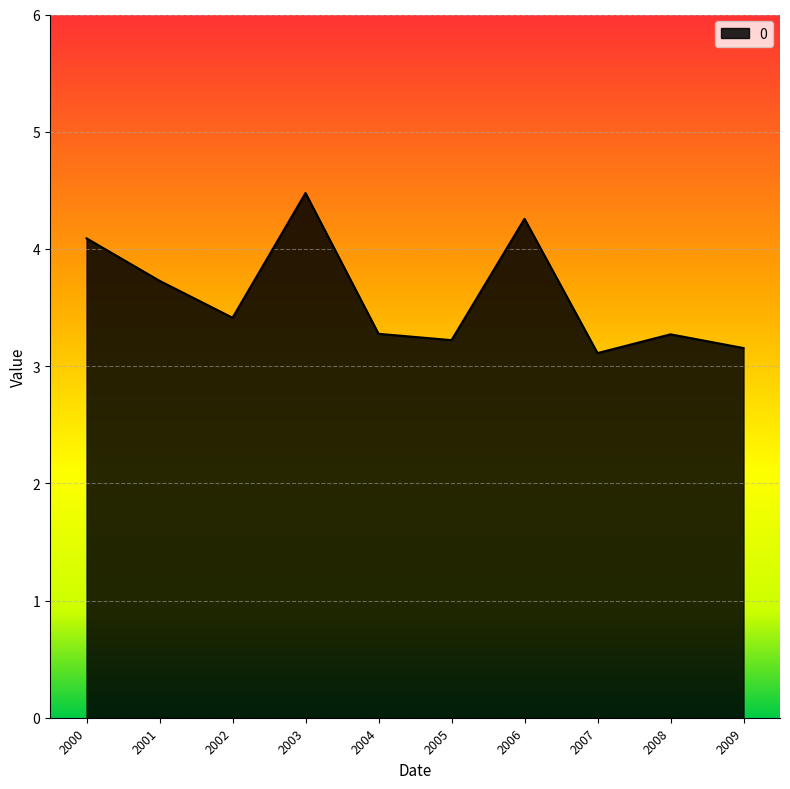

How many interior local valleys (lower than both neighbors) does the data have?

3